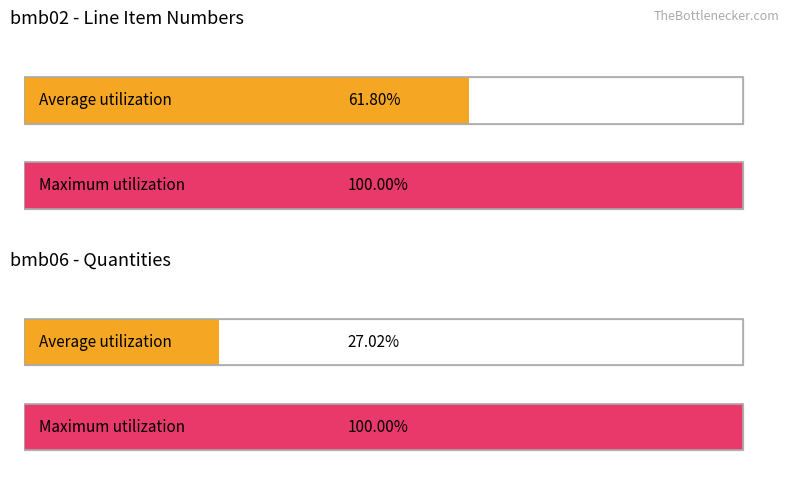

Does the chart contain stacked bars?

No